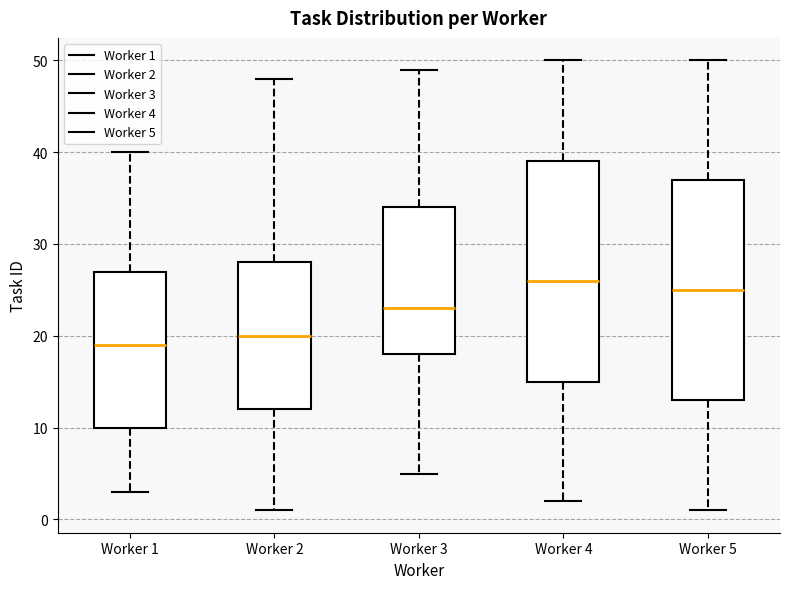

Which box's median line is the highest?

Worker 4